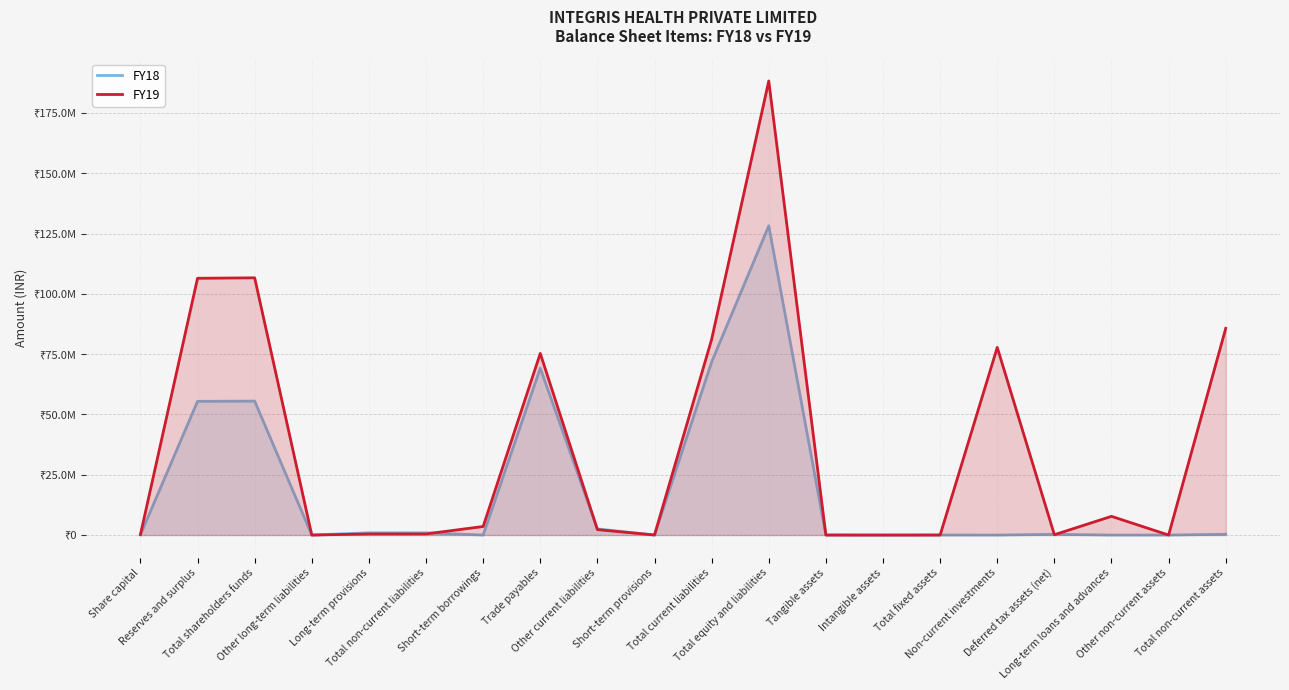

At which label does FY18 reach its minimum?

Other long-term liabilities